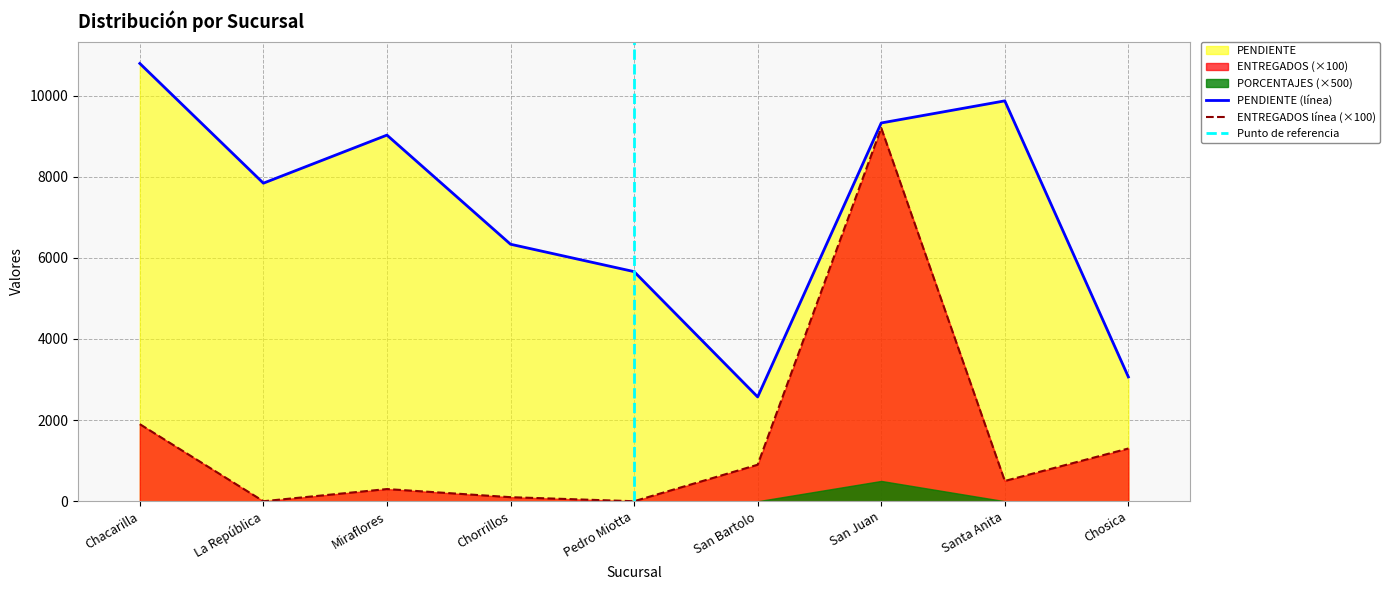

Reading left to right, extract all data points from this chart.

PENDIENTE: 10791	7840	9025	6335	5660	2571	9324	9869	3064
ENTREGADOS: 1900	0	300	100	0	900	9200	500	1300